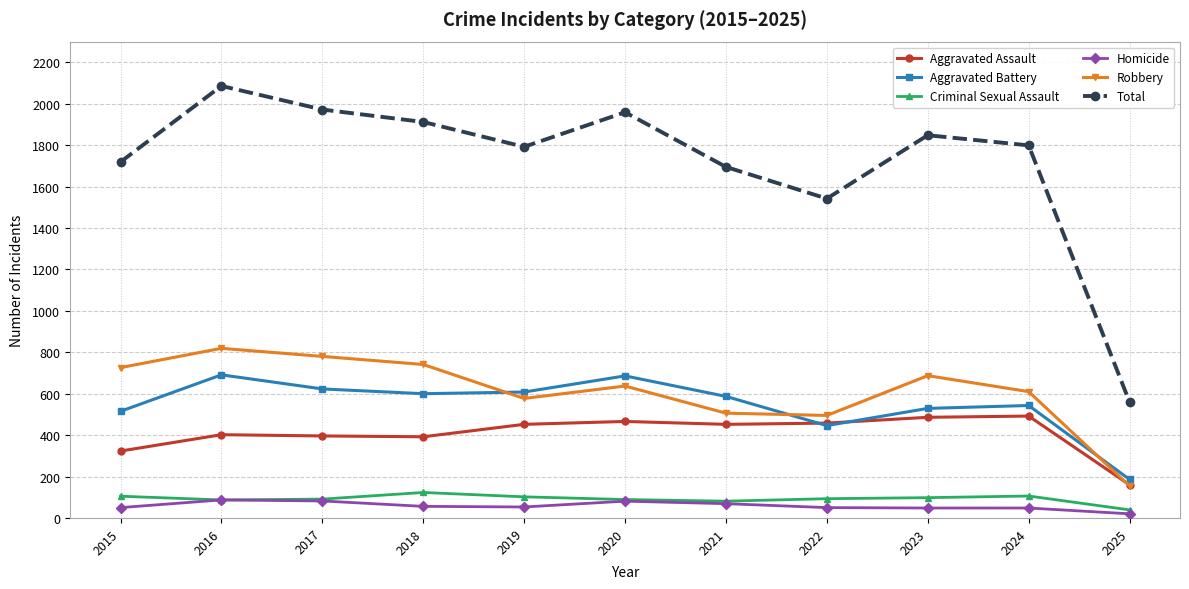

Which series has the widest spread of values?

Total